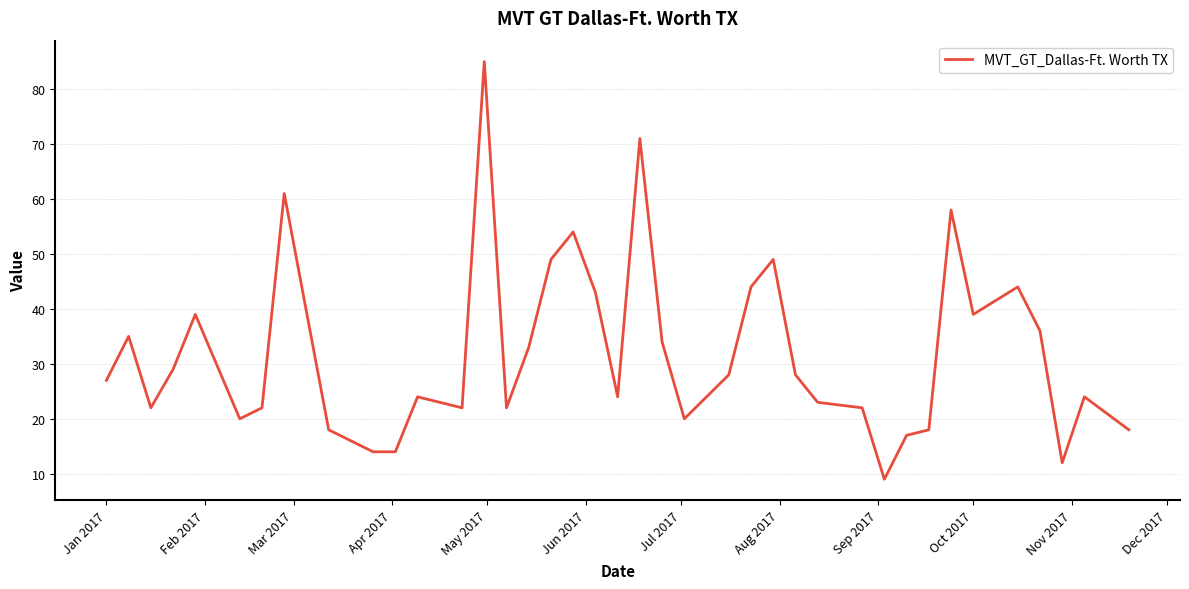

What is the difference between the maximum and minimum values?

76